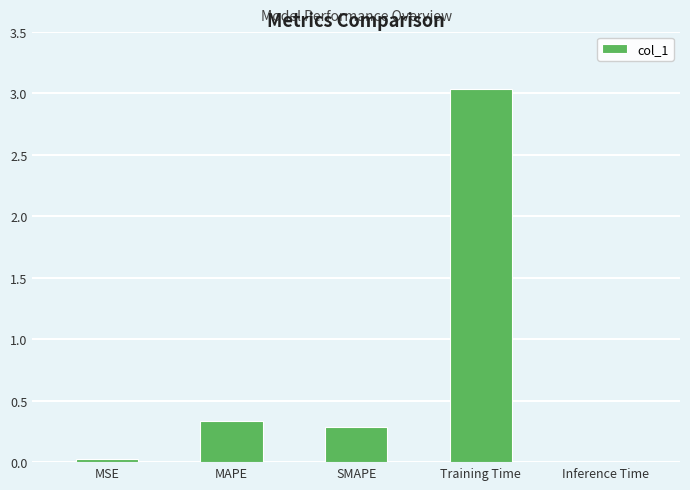

Are the bars horizontal?

No